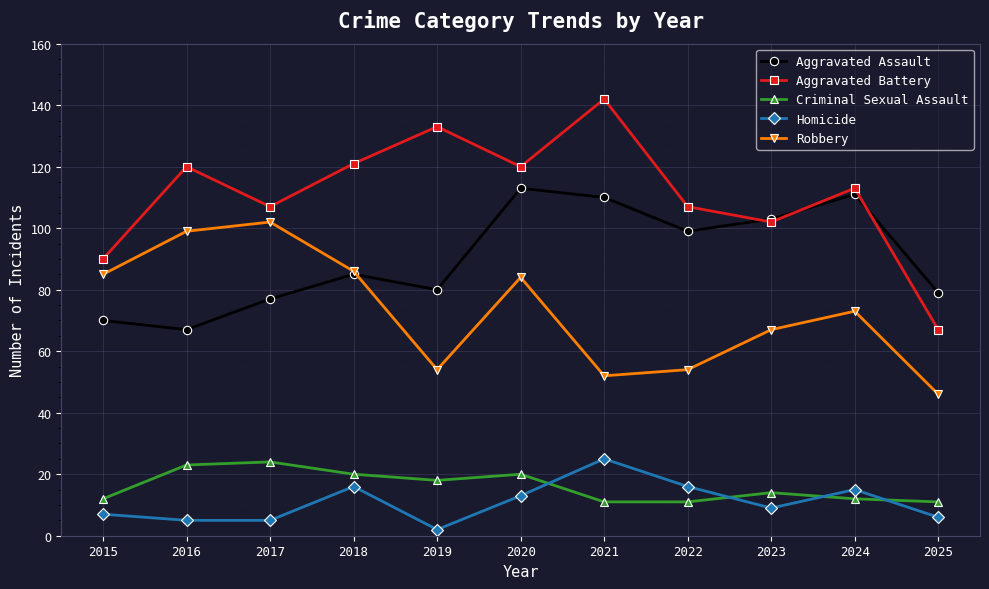

Reading left to right, what are all the values shown in this chart?

Aggravated Assault: 2015=70	2016=67	2017=77	2018=85	2019=80	2020=113	2021=110	2022=99	2023=103	2024=111	2025=79
Aggravated Battery: 2015=90	2016=120	2017=107	2018=121	2019=133	2020=120	2021=142	2022=107	2023=102	2024=113	2025=67
Criminal Sexual Assault: 2015=12	2016=23	2017=24	2018=20	2019=18	2020=20	2021=11	2022=11	2023=14	2024=12	2025=11
Homicide: 2015=7	2016=5	2017=5	2018=16	2019=2	2020=13	2021=25	2022=16	2023=9	2024=15	2025=6
Robbery: 2015=85	2016=99	2017=102	2018=86	2019=54	2020=84	2021=52	2022=54	2023=67	2024=73	2025=46